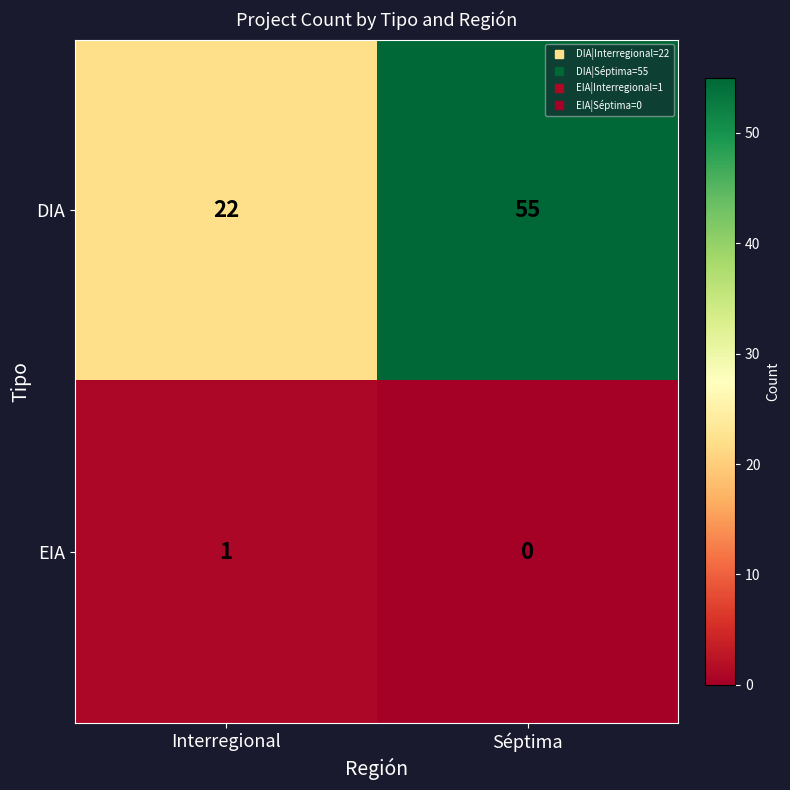

How many categories are shown in the chart?

2